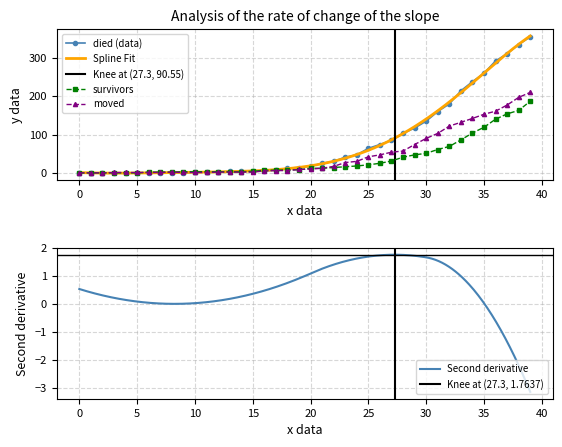

How many values in the survivors series are below 12?

20